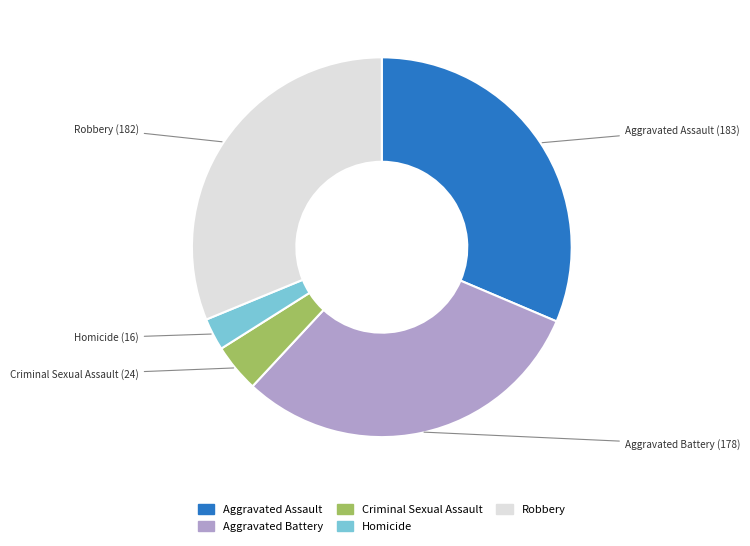

Is it true that Robbery is 31% of the pie?

True